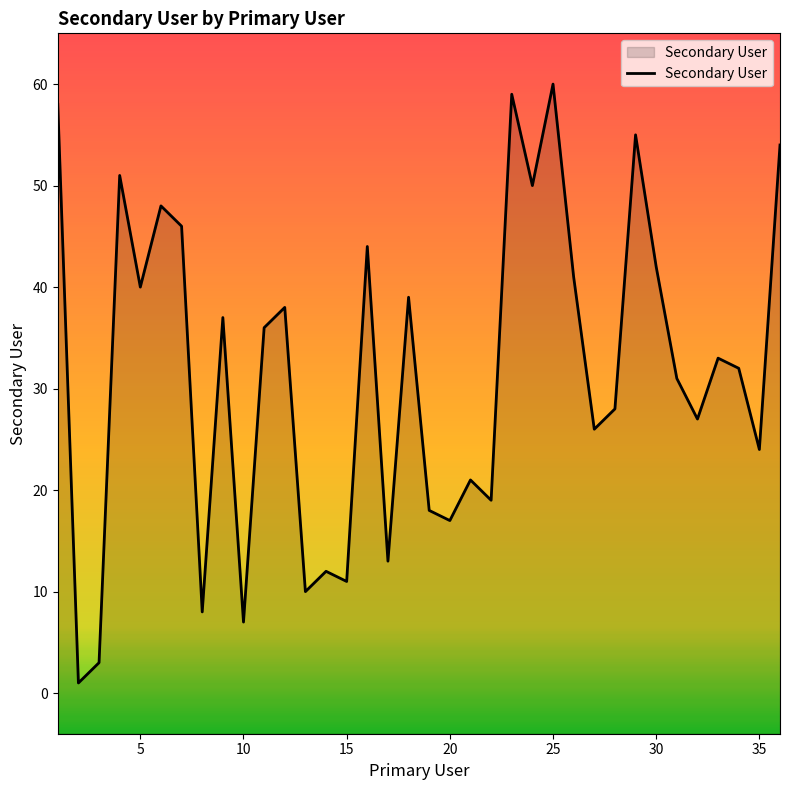

What is the minimum value shown in the chart?

1